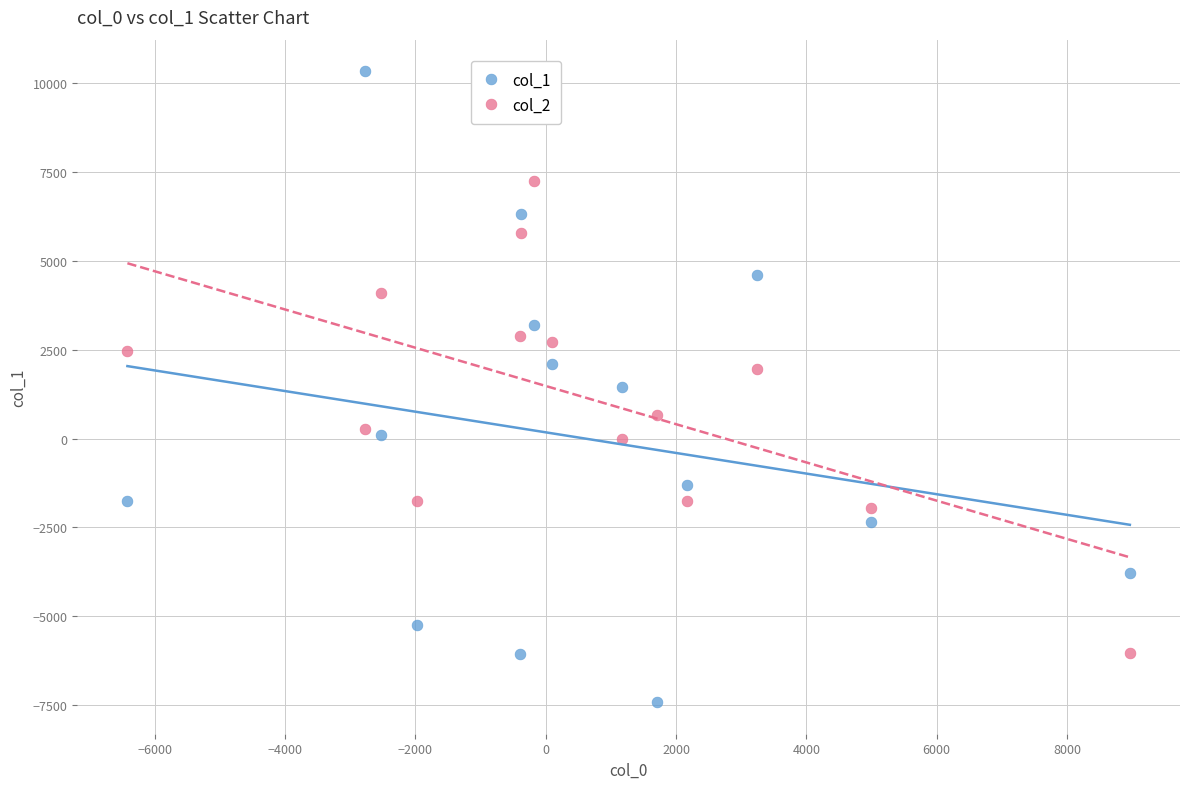

Across all data points, what is the range of X values (max minus min)?

15385.9